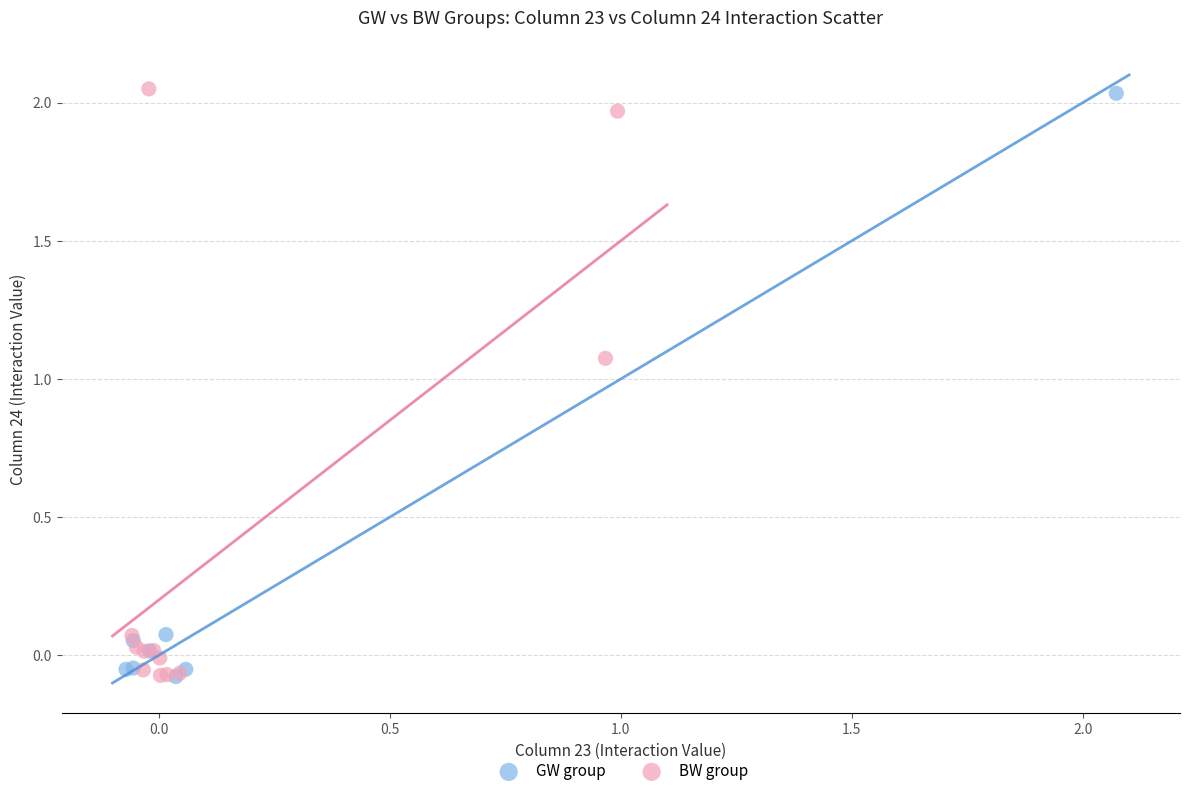

What are all the series names shown in the legend?

GW group, BW group